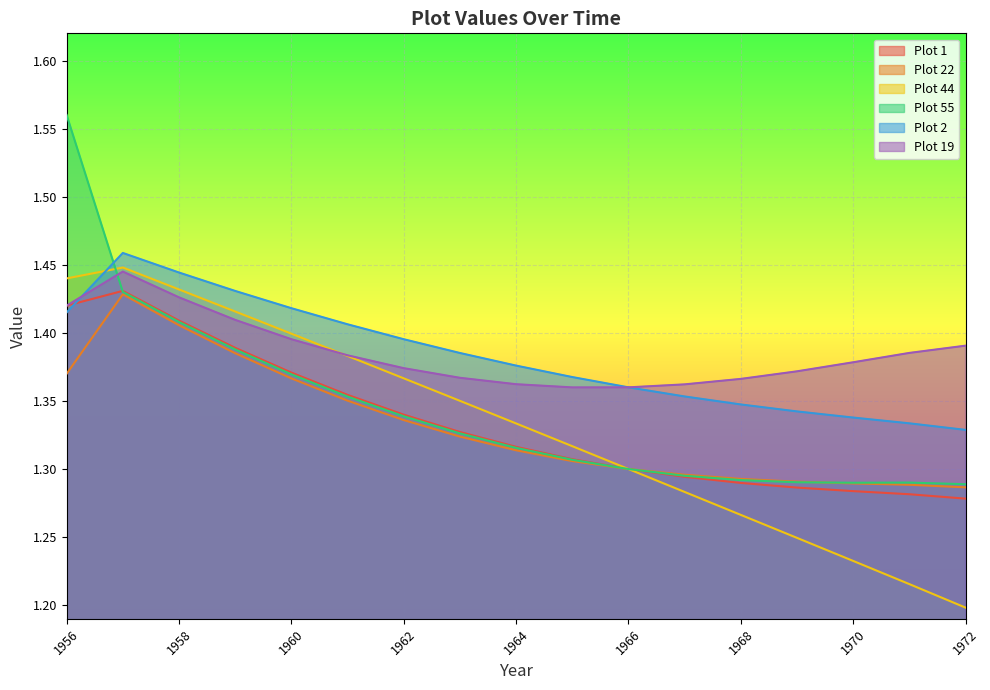

What is the difference between the second highest and second lowest values in the Plot 22 series?

0.1